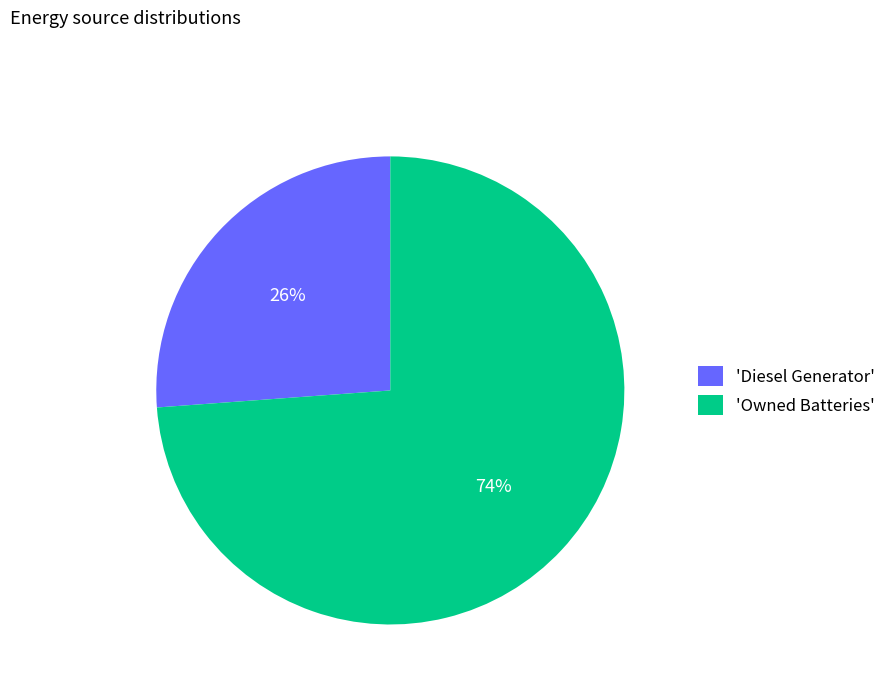

Is the sum of 'Diesel Generator' and 'Owned Batteries' greater than half?

Yes